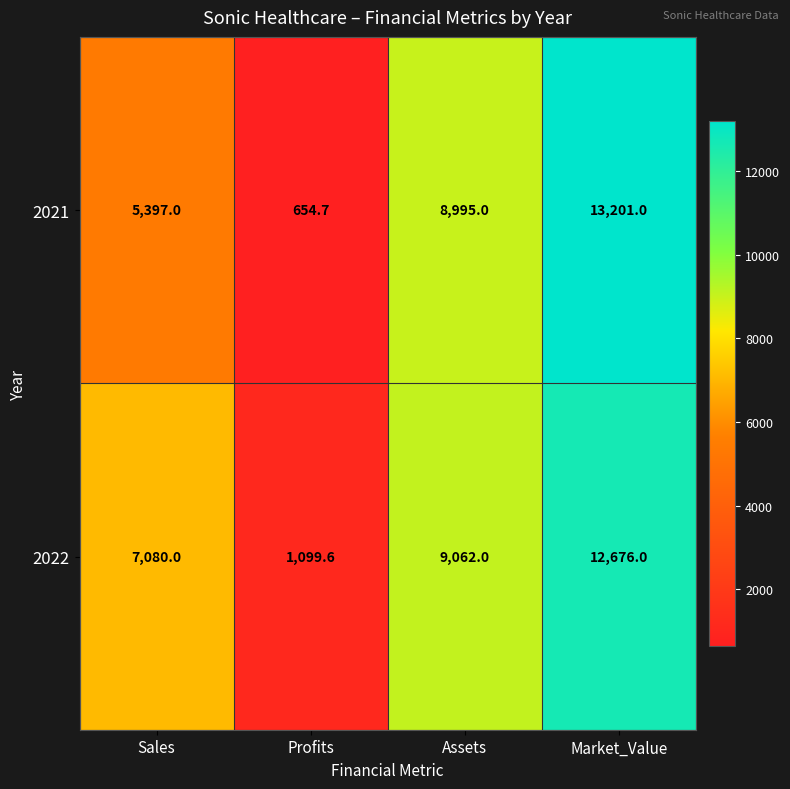

Count the number of data series in this chart.

2